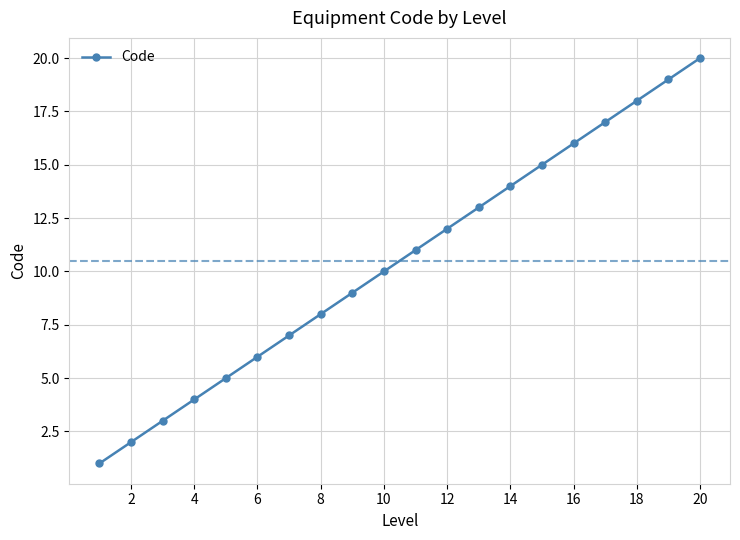

What is the difference between the second highest and second lowest values?

17